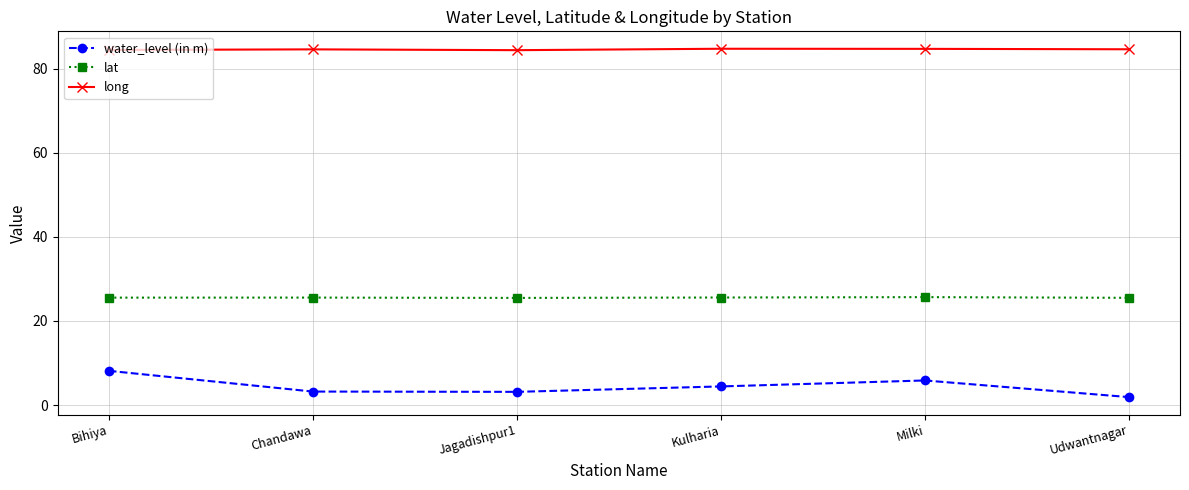

Which series has the largest range (max minus min)?

water_level (in m)